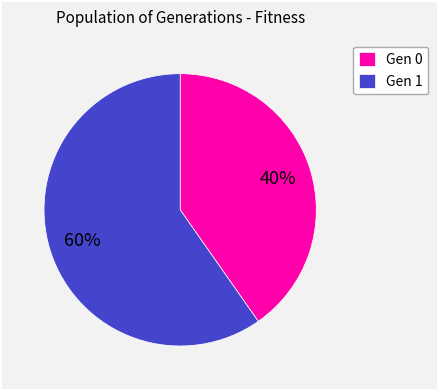

How many segments does this pie chart have?

2